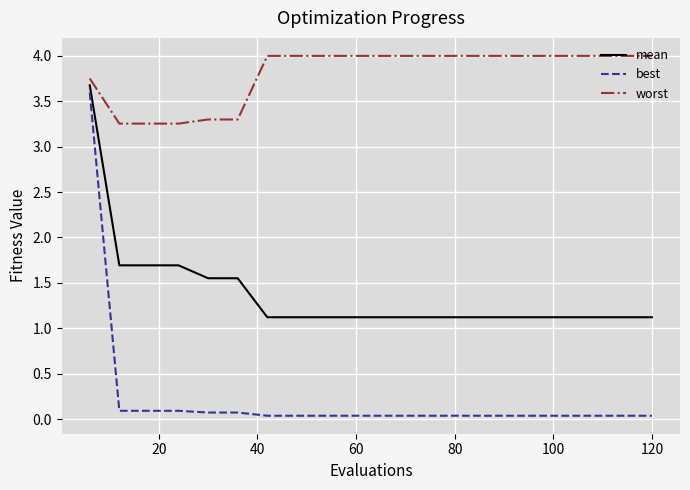

What is the sum of all best values?

4.5